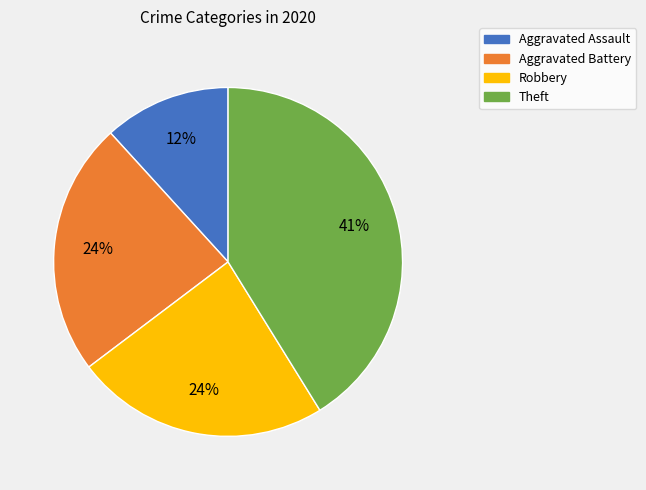

Which category has the smallest portion of the pie?

Aggravated Assault